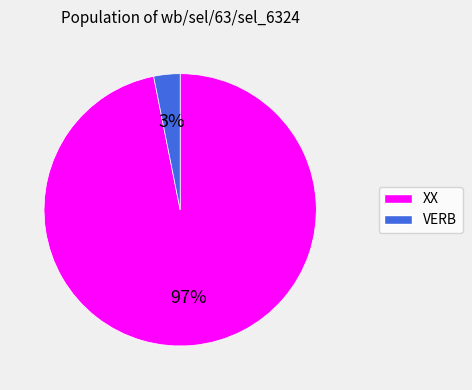

Which category has the smallest portion of the pie?

VERB